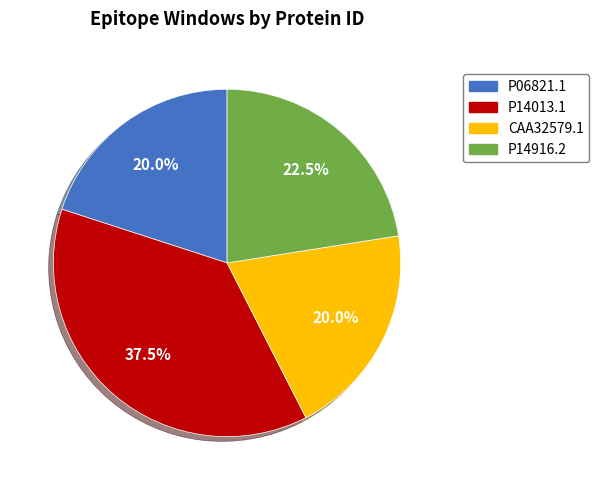

Does P06821.1 account for over 50% of the chart?

No